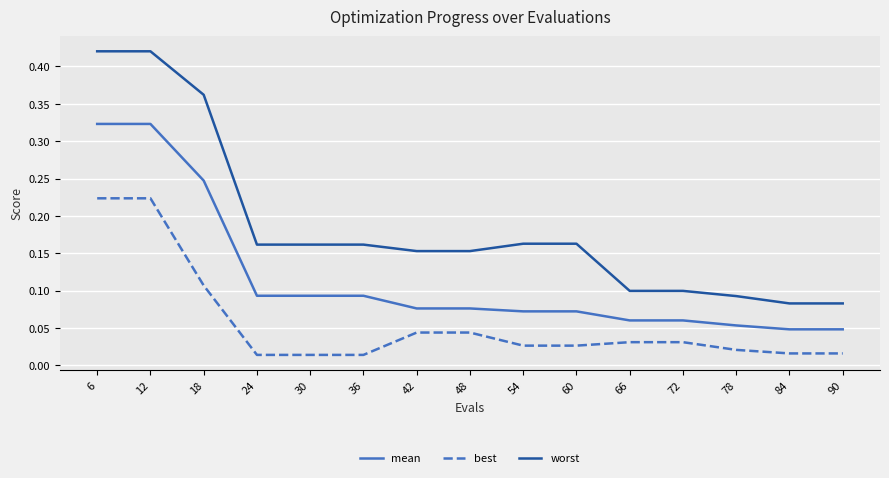

True or false: worst has a value of 0.1 at 90.

True